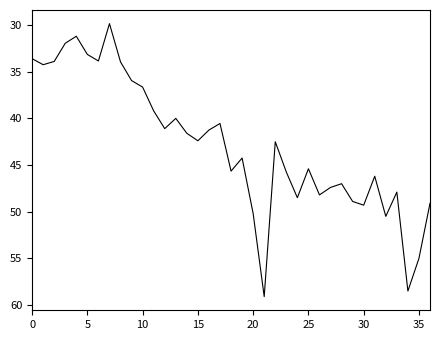

Does the chart display data point markers on the line(s)?

No